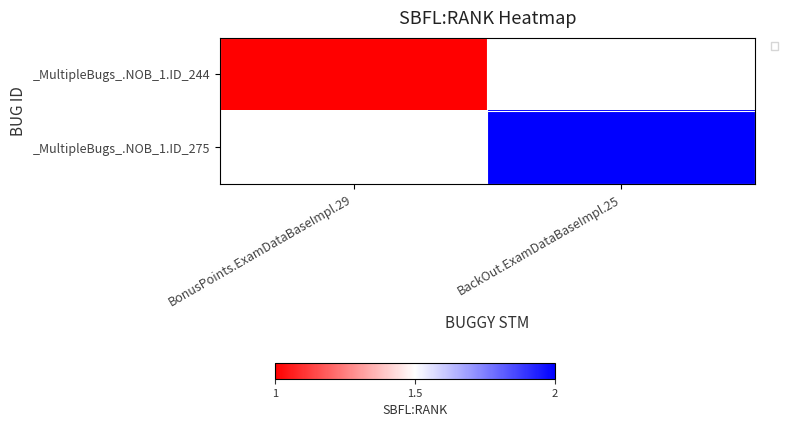

How many positive values does the _MultipleBugs_.NOB_1.ID_275 series have?

1